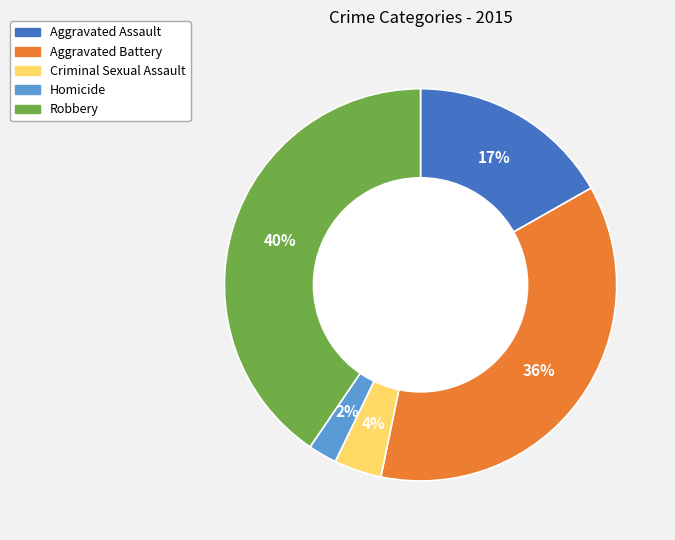

To the nearest percent, what is the combined percentage of Robbery and Criminal Sexual Assault?

44%